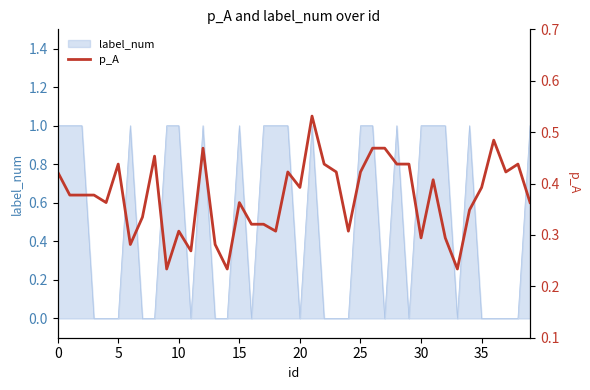

How many points are lower than both their immediate neighbors (excluding endpoints)?

11